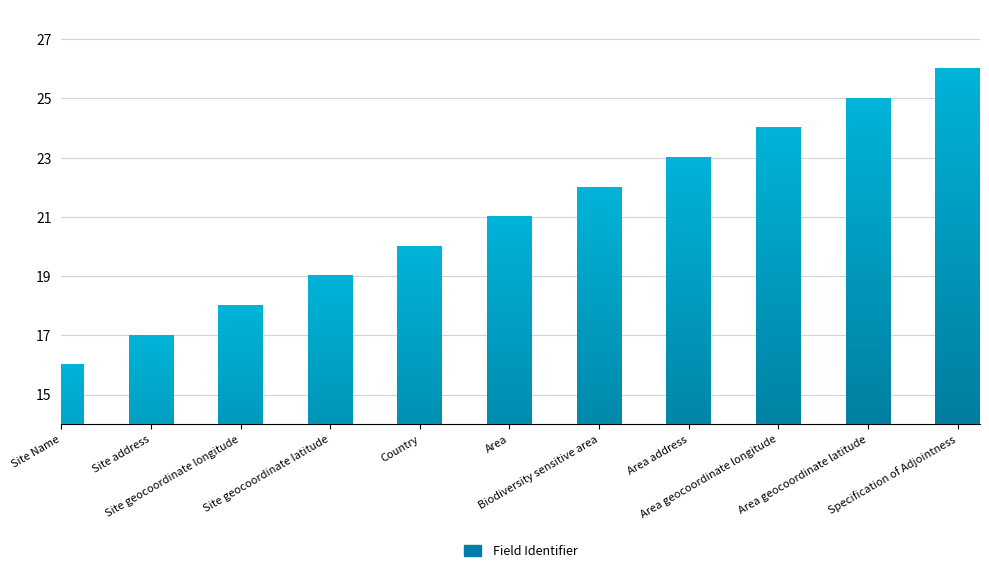

What is the difference between the values at Area and Area geocoordinate longitude?

3